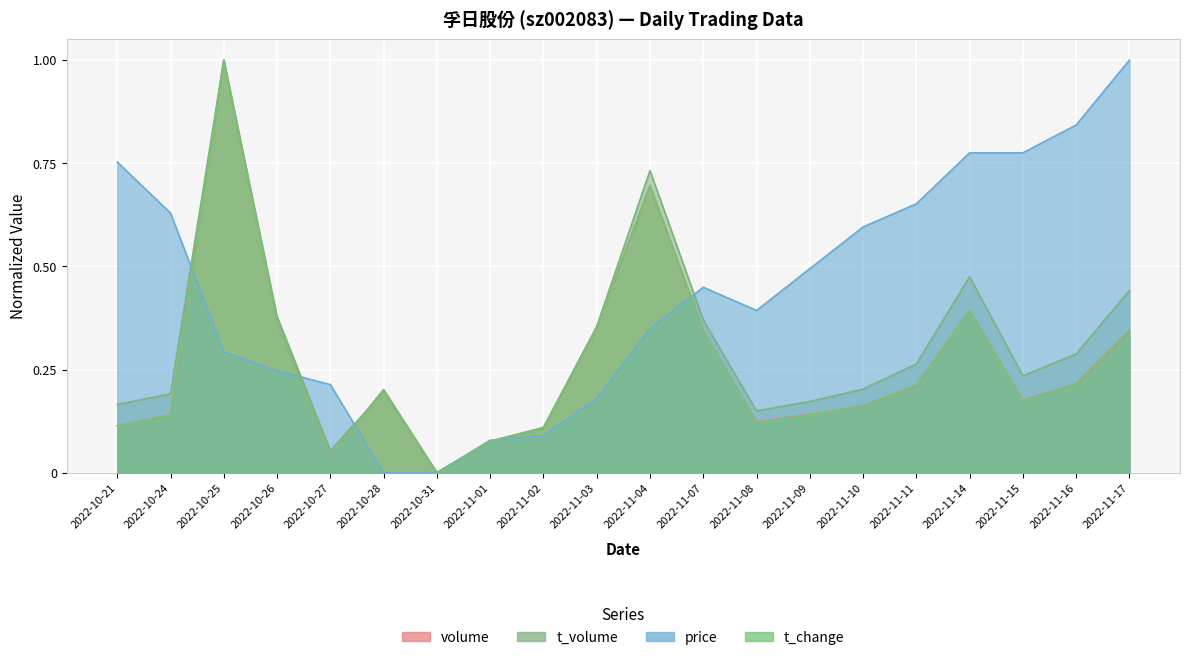

At 2022-10-24, list the series in order from smallest to largest.

t_change, volume, t_volume, price